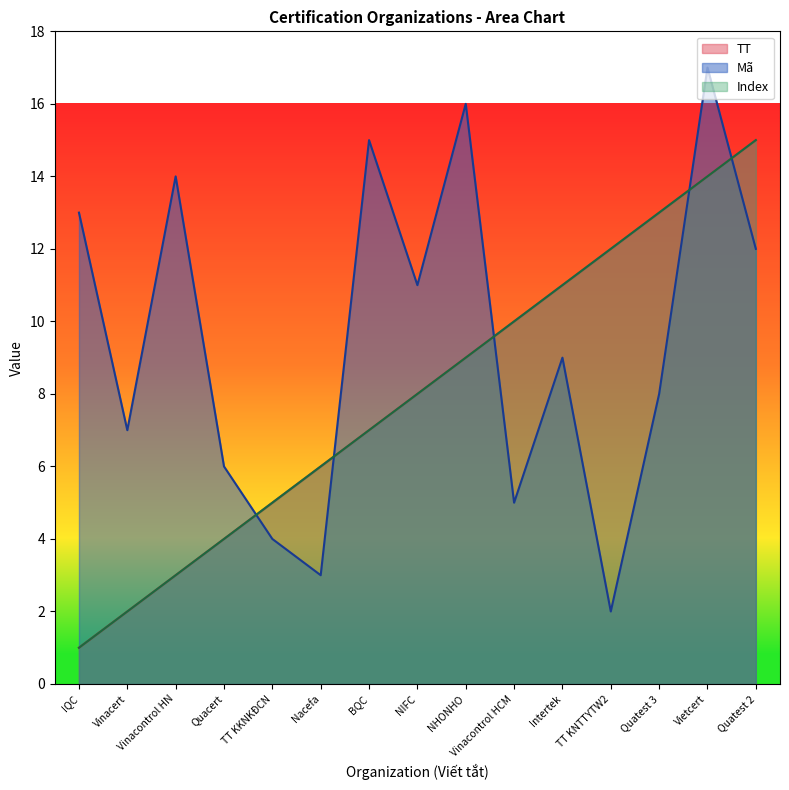

Reading left to right, what are all the values shown in this chart?

TT: IQC=1	Vinacert=2	Vinacontrol HN=3	Quacert=4	TT KKNKĐCN=5	Nacefa=6	BQC=7	NIFC=8	NHONHO=9	Vinacontrol HCM=10	Intertek=11	TT KNTTYTW2=12	Quatest 3=13	Vietcert=14	Quatest 2=15
Mã: IQC=13	Vinacert=7	Vinacontrol HN=14	Quacert=6	TT KKNKĐCN=4	Nacefa=3	BQC=15	NIFC=11	NHONHO=16	Vinacontrol HCM=5	Intertek=9	TT KNTTYTW2=2	Quatest 3=8	Vietcert=17	Quatest 2=12
Index: IQC=1	Vinacert=2	Vinacontrol HN=3	Quacert=4	TT KKNKĐCN=5	Nacefa=6	BQC=7	NIFC=8	NHONHO=9	Vinacontrol HCM=10	Intertek=11	TT KNTTYTW2=12	Quatest 3=13	Vietcert=14	Quatest 2=15